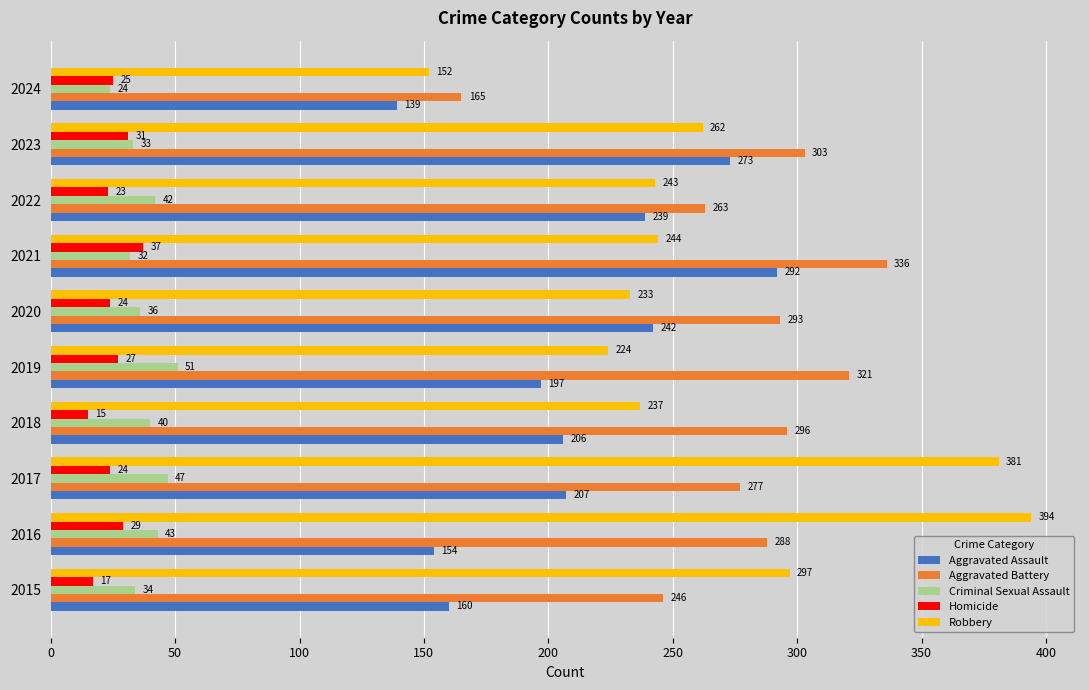

What is the difference between the Criminal Sexual Assault values at 2018 and 2015?

6